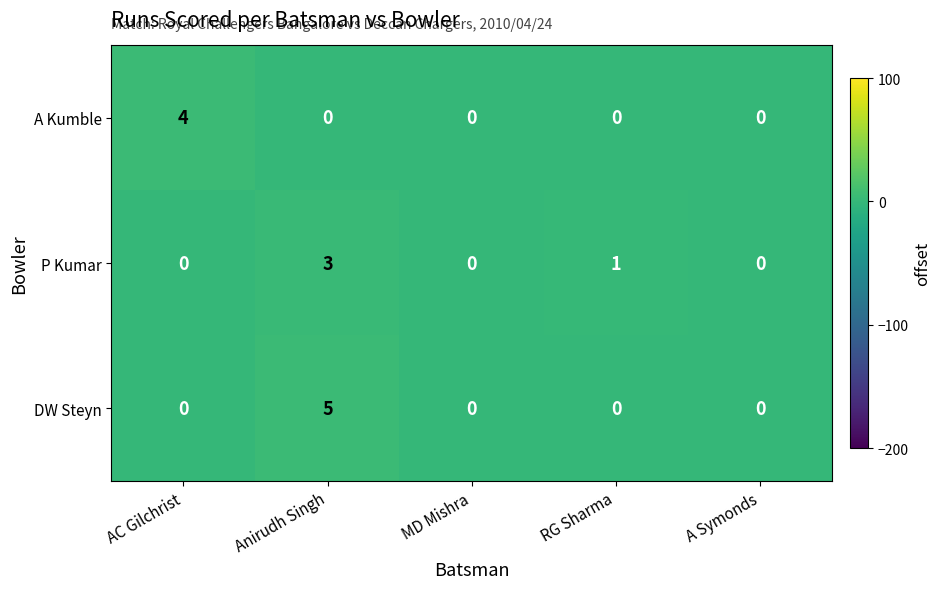

Reading right to left, list all the values displayed in this chart.

A Kumble: 0	0	0	0	4
P Kumar: 0	1	0	3	0
DW Steyn: 0	0	0	5	0